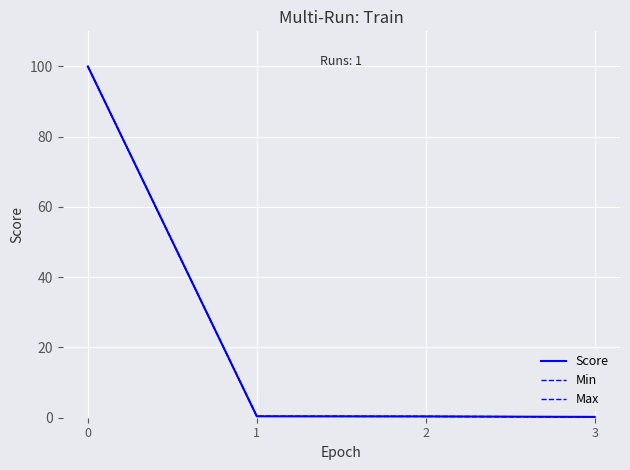

Is this an area chart (filled region under the line)?

No